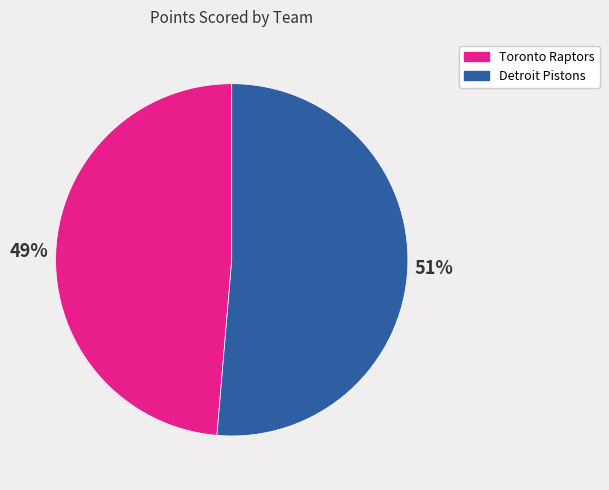

Which has a higher value, Toronto Raptors or Detroit Pistons?

Detroit Pistons